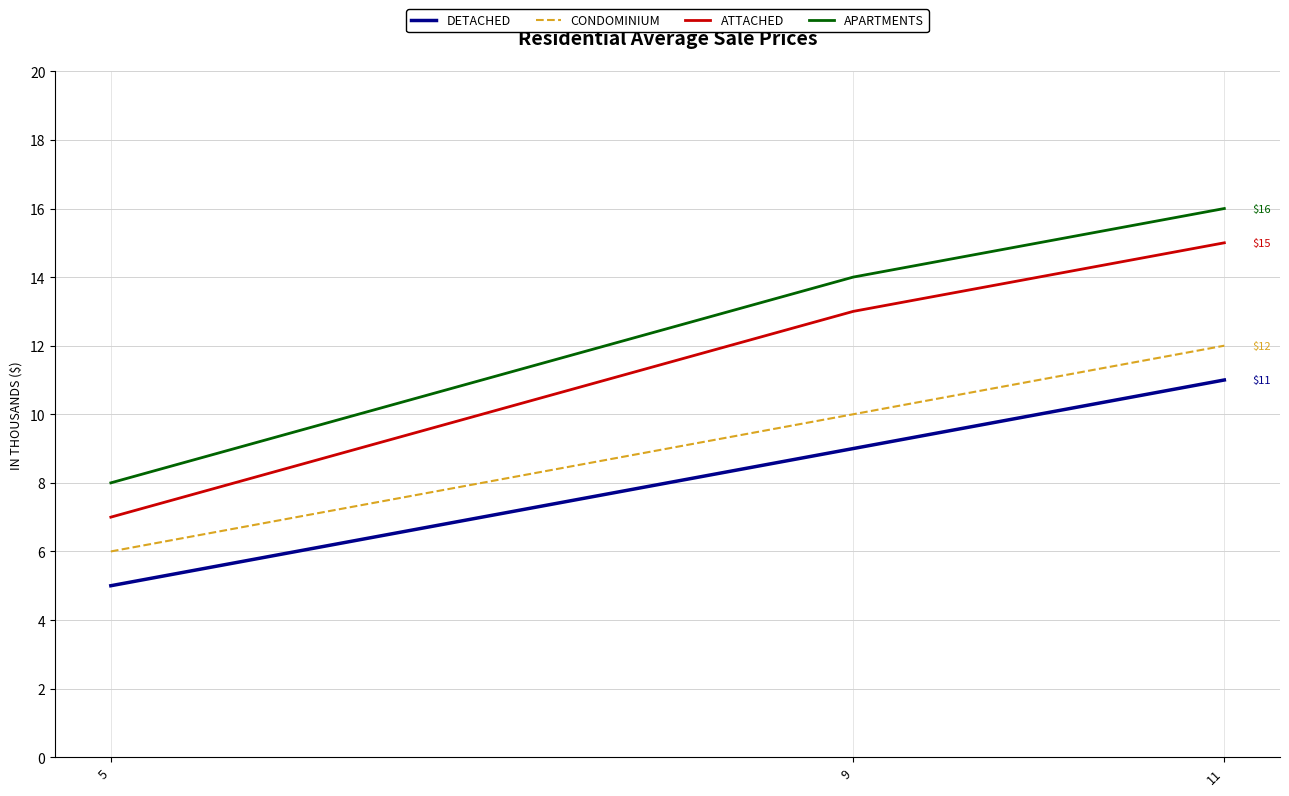

What is the maximum value for CONDOMINIUM?

12